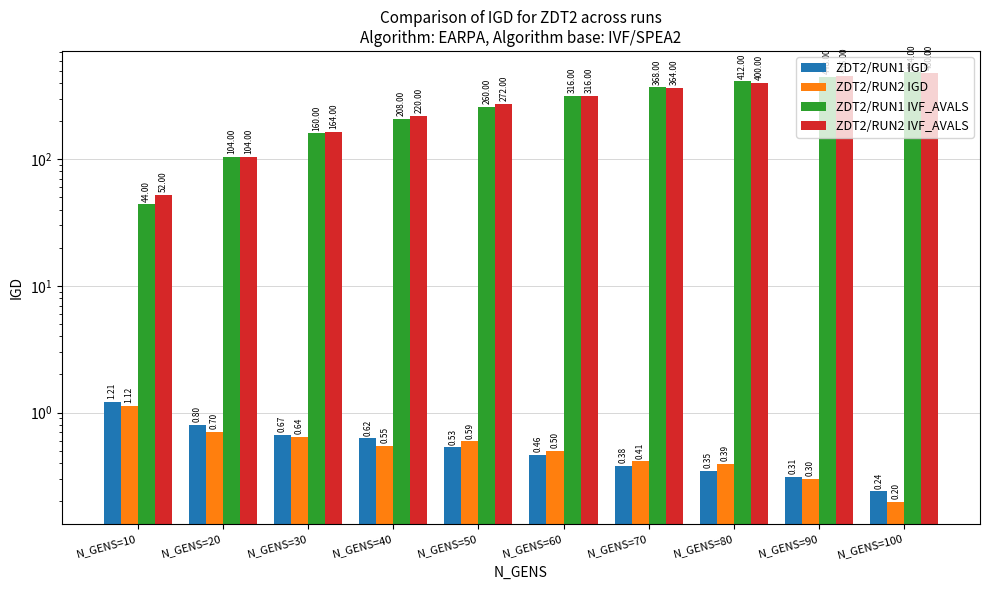

What is the lowest value of the ZDT2/RUN1 IGD series?

0.2